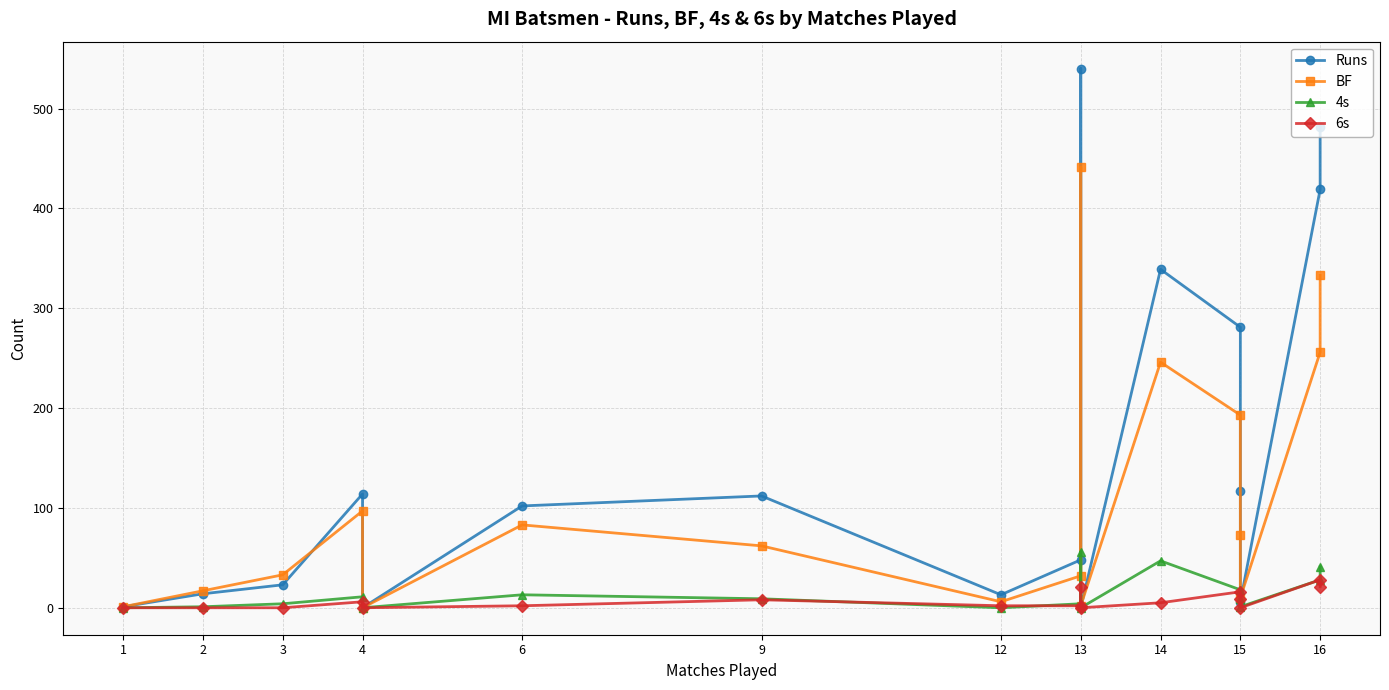

Count the number of data series in this chart.

4